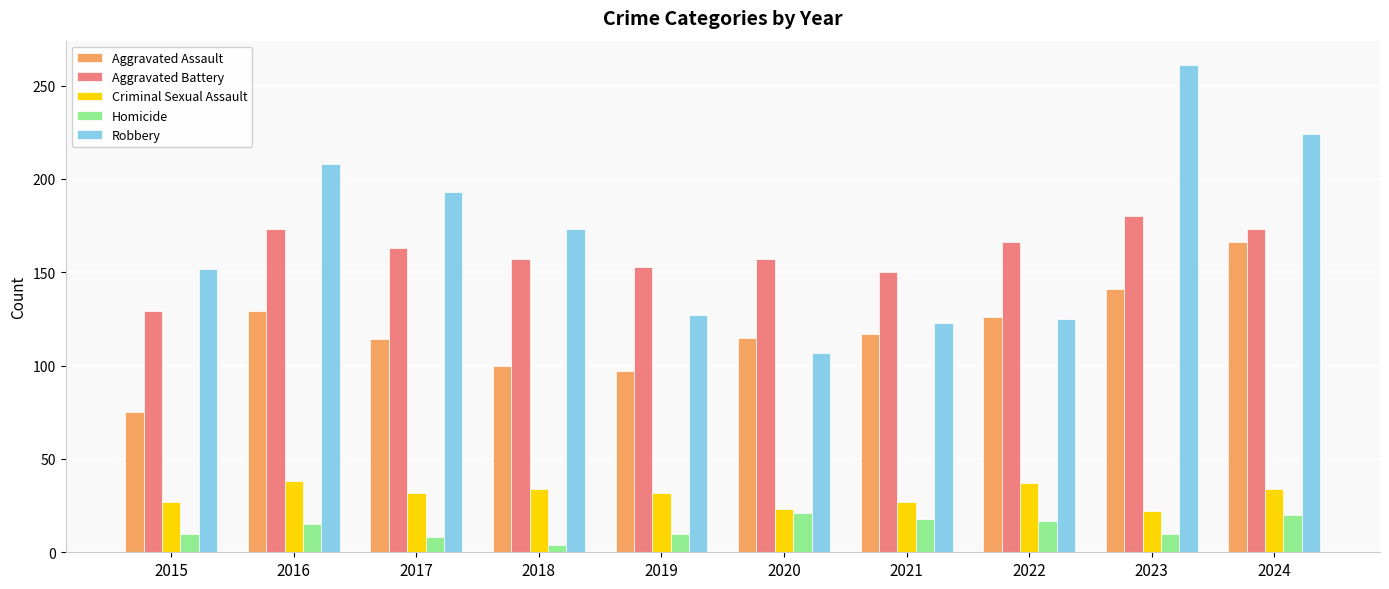

How many data points does each series have?

10